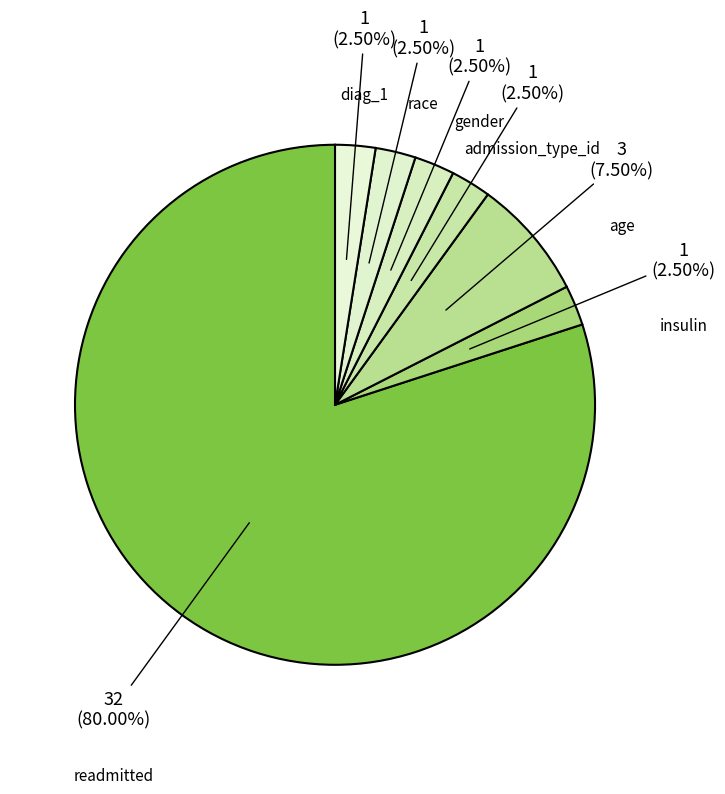

How much of the chart is everything except gender?

97.5%